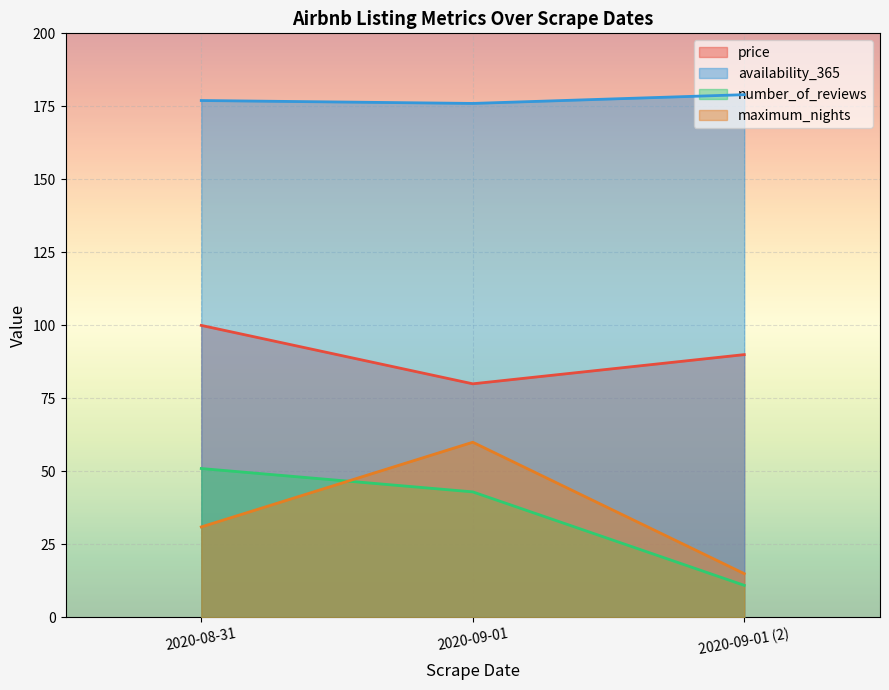

How many categories are shown in the chart?

3